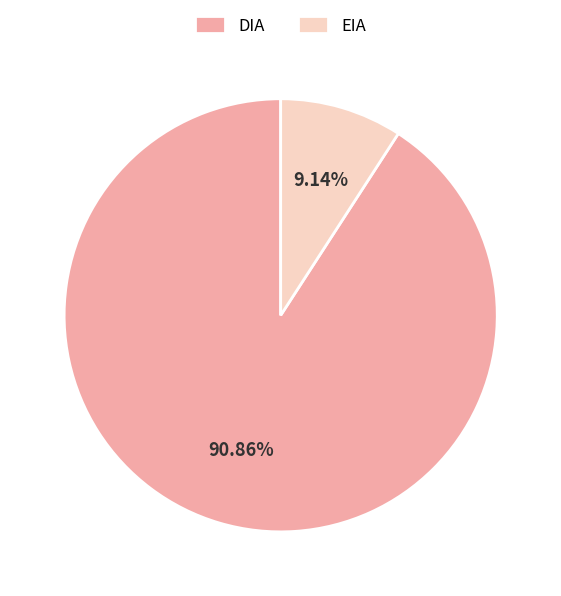

The EIA slice represents 1% of the pie. True or false?

False